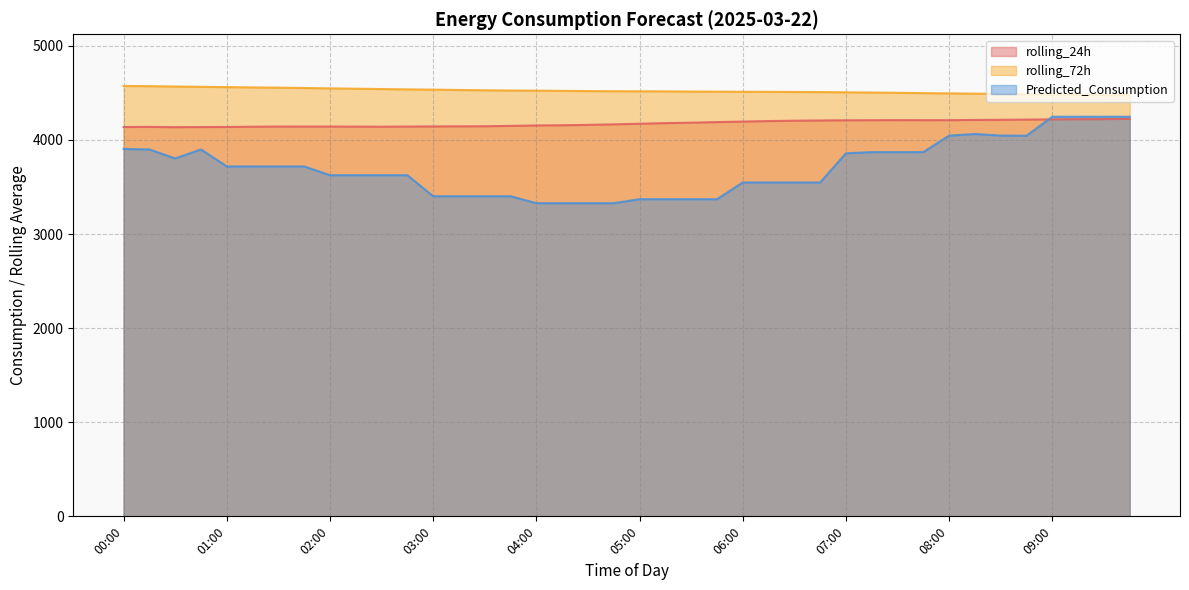

At which label does Predicted_Consumption reach its peak?

09:00